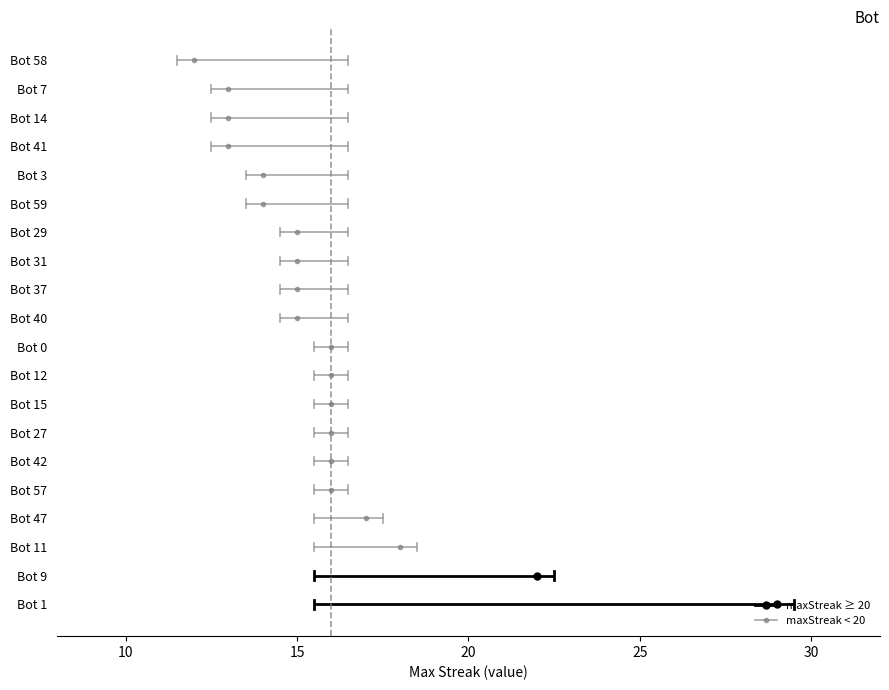

List the labels in order of value, largest first.

Bot 1, Bot 9, Bot 11, Bot 47, Bot 57, Bot 42, Bot 27, Bot 15, Bot 12, Bot 0, Bot 40, Bot 37, Bot 31, Bot 29, Bot 59, Bot 3, Bot 41, Bot 14, Bot 7, Bot 58